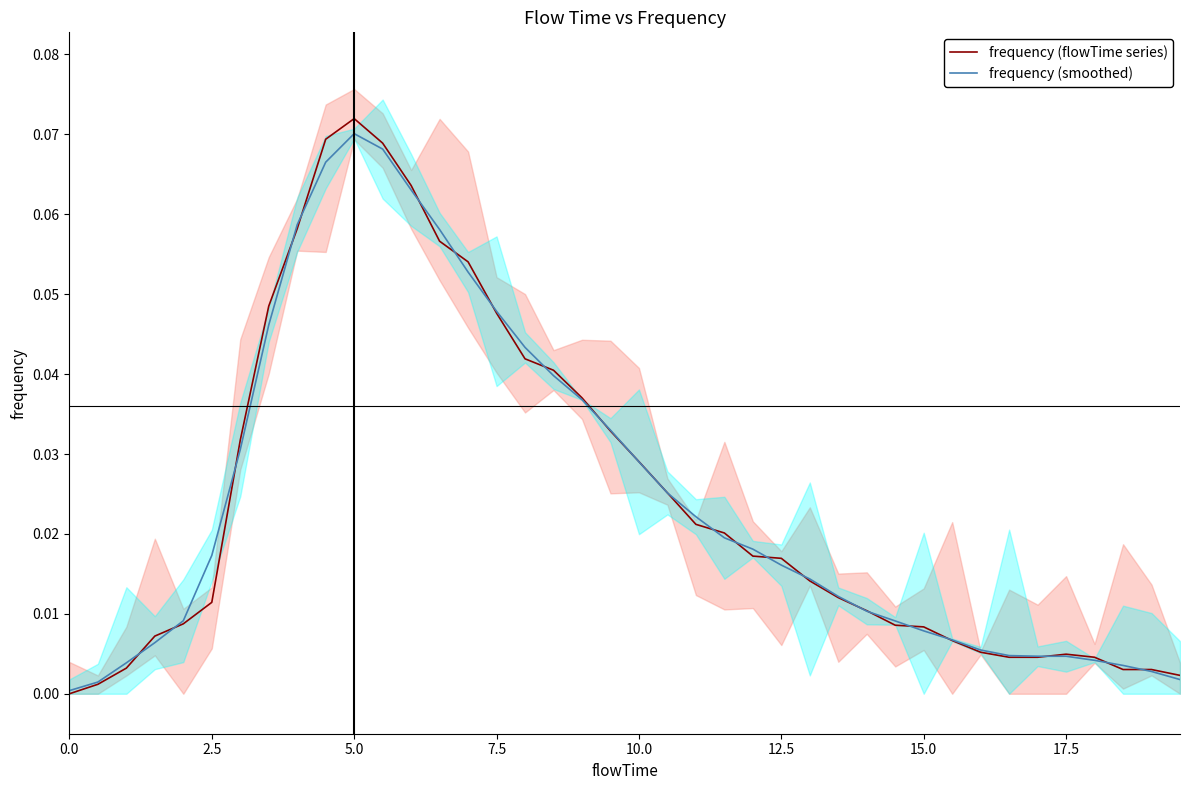

The frequency (smoothed) series shows 0.0 at 0.0. True or false?

True